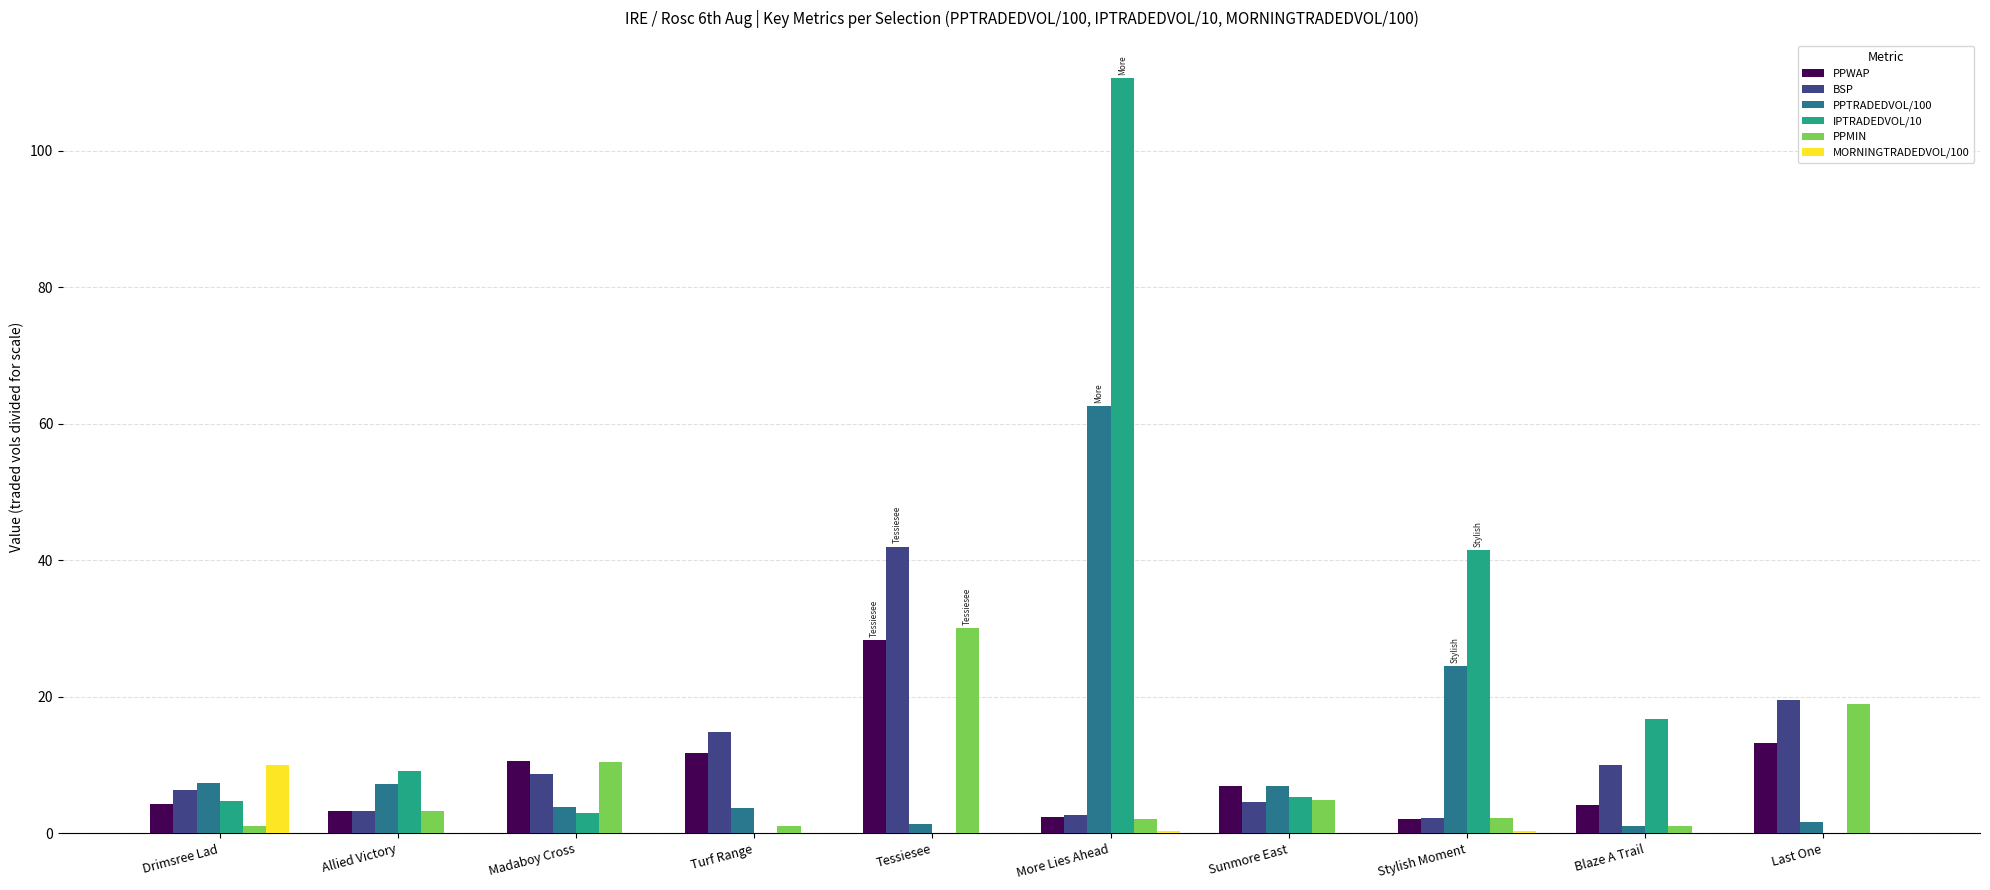

Which category has the highest value across all series?

More Lies Ahead